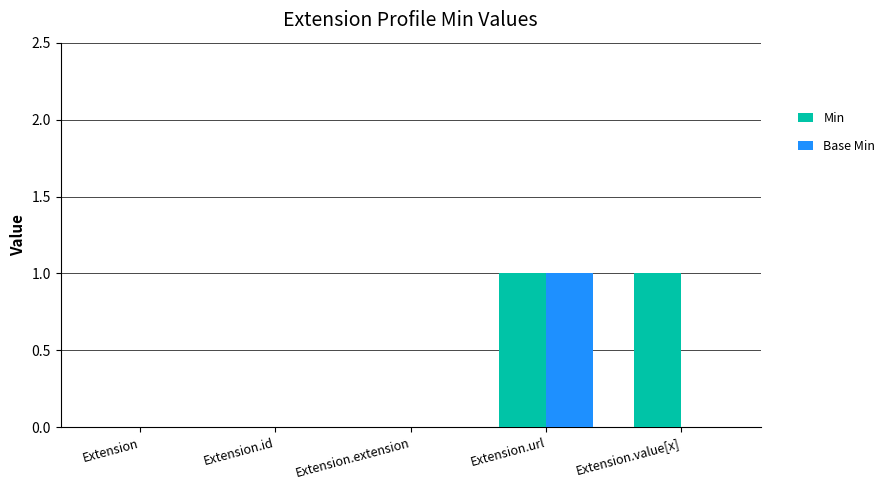

True or false: Min has a value of 0 at Extension.extension.

True